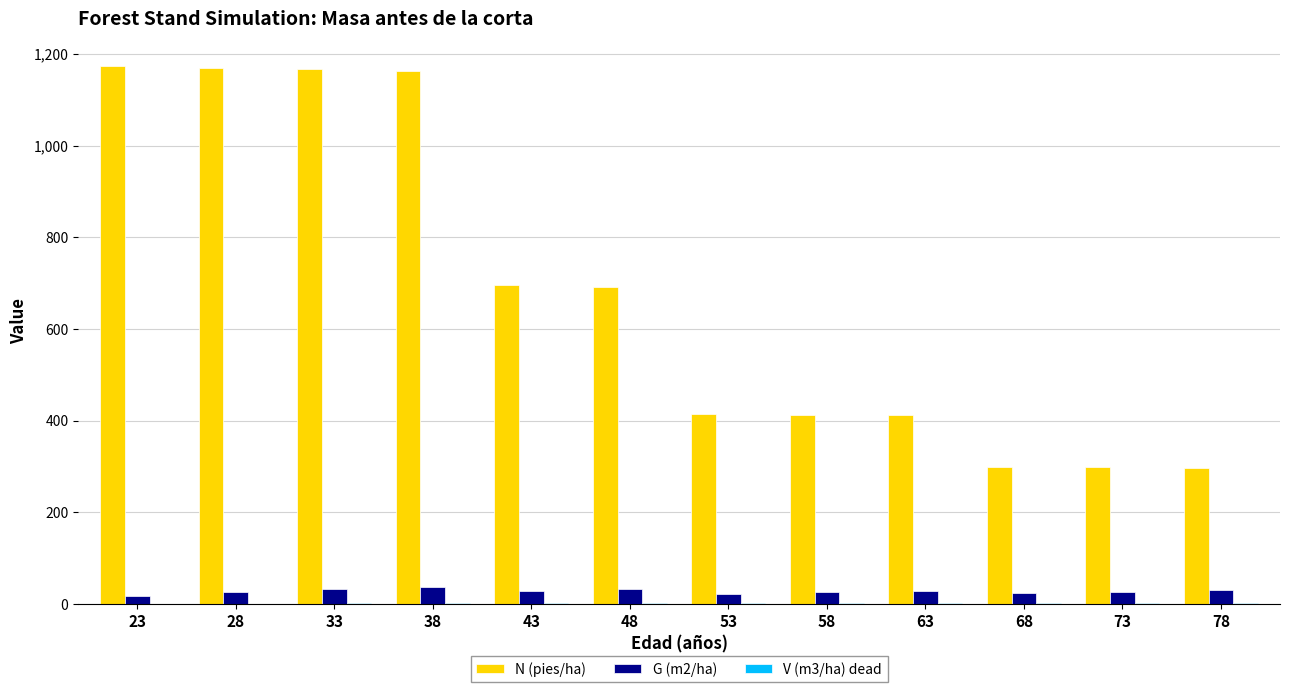

True or false: G (m2/ha) has a value of 27.4 at 43.

True